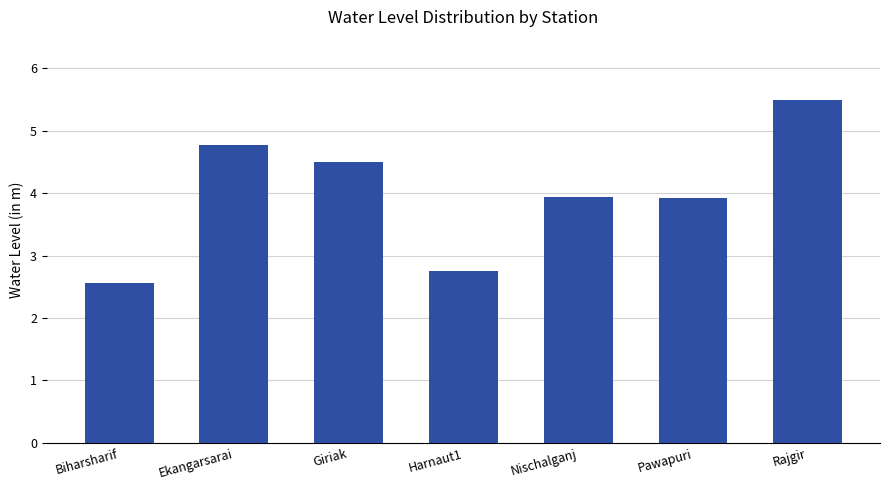

What is the sum of all values?

27.9